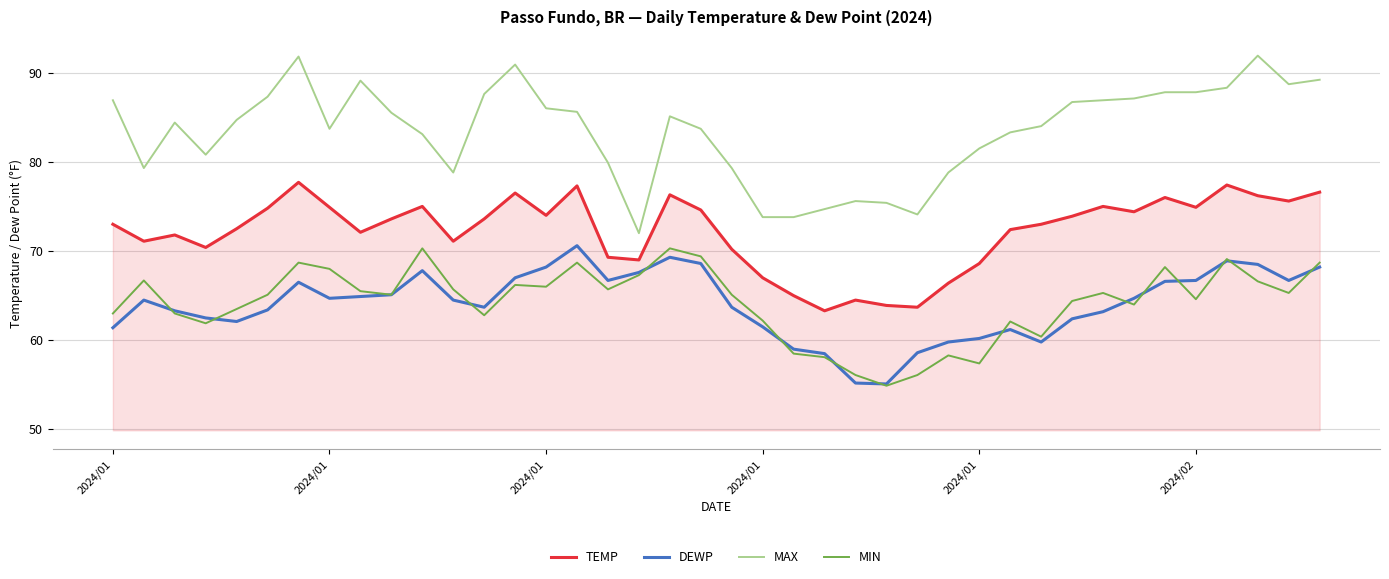

What is the minimum value shown in the chart?

54.9